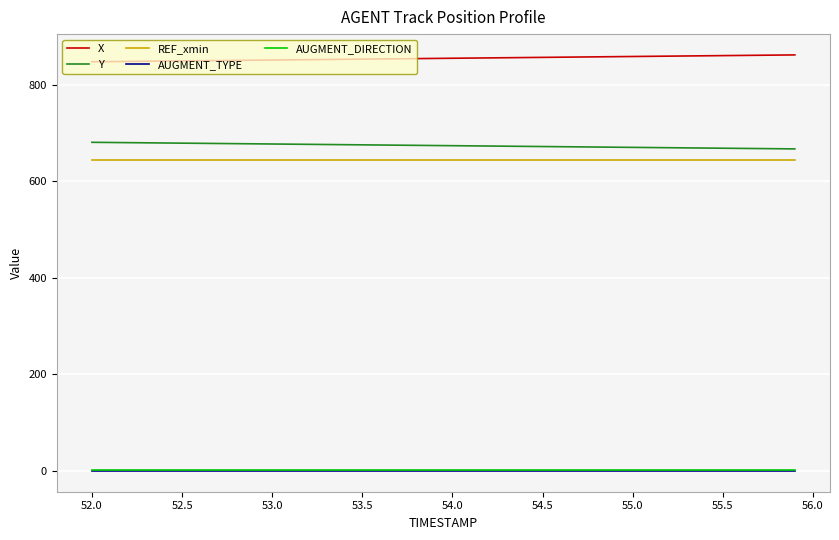

Which series has the largest total across all categories?

X